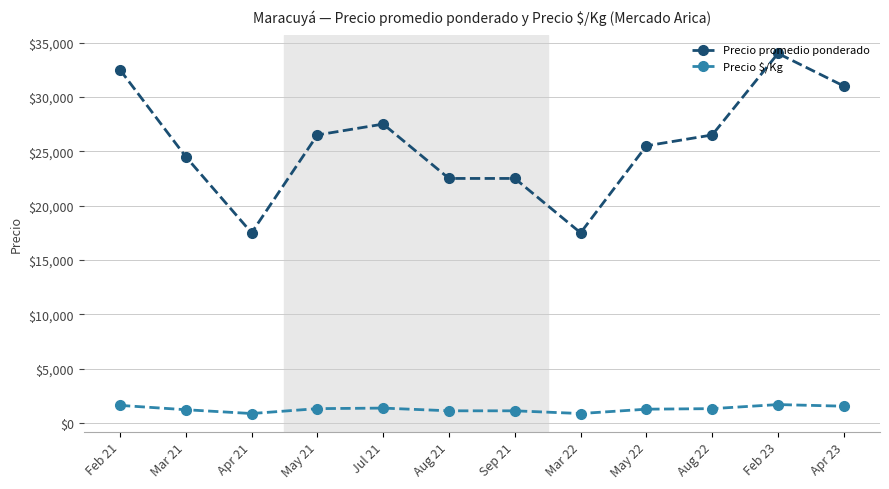

What position from the left is Sep 21?

7